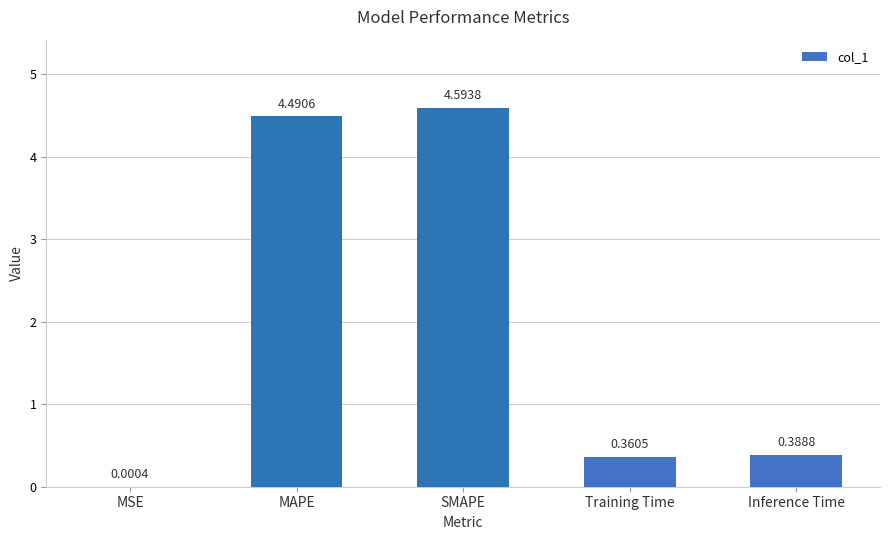

Which category has the highest value across all series?

SMAPE